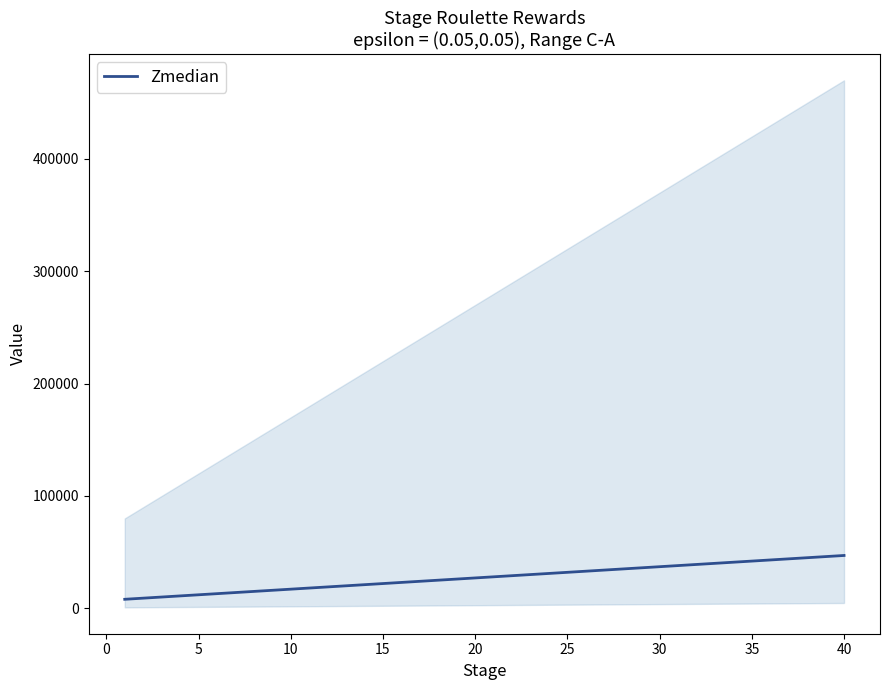

The value of Zmedian at 25 is 15937. True or false?

False